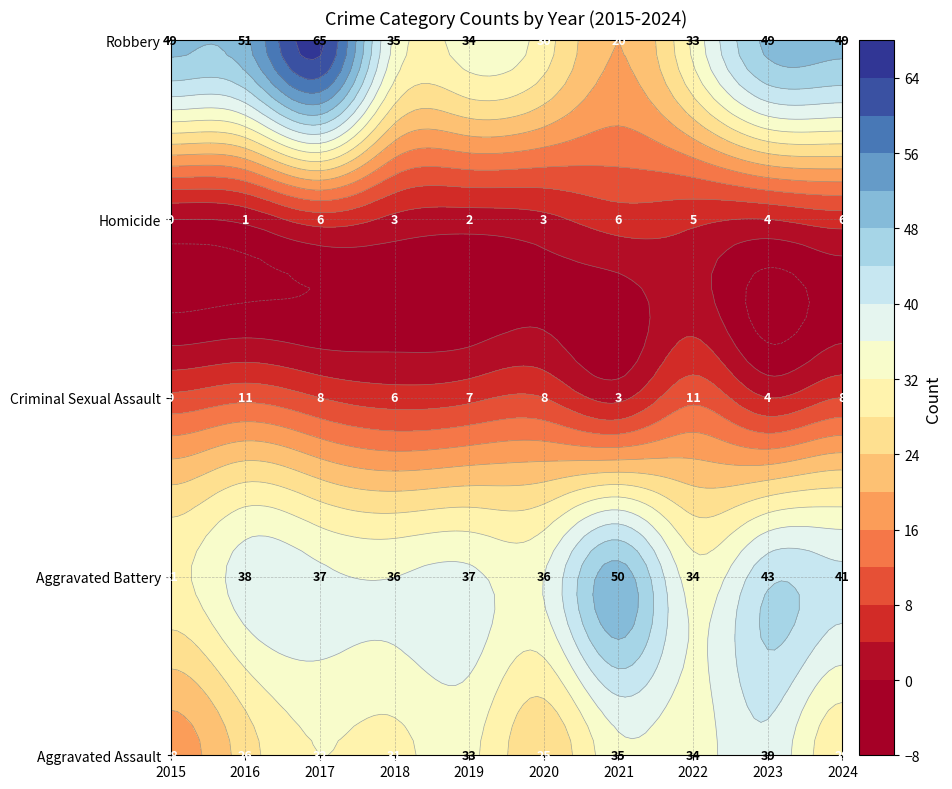

Rank the series at 2018 from lowest to highest value.

Homicide, Criminal Sexual Assault, Aggravated Assault, Robbery, Aggravated Battery